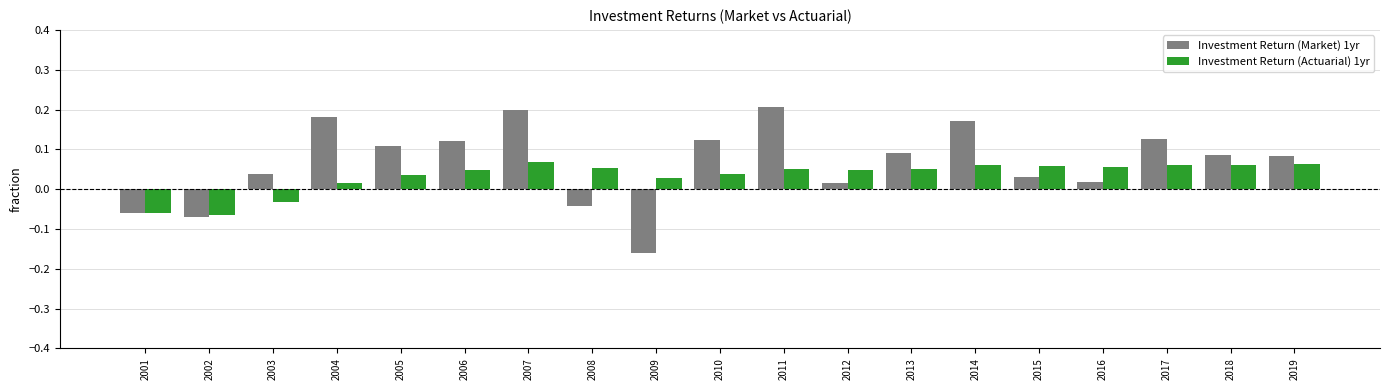

Does the chart contain stacked bars?

No